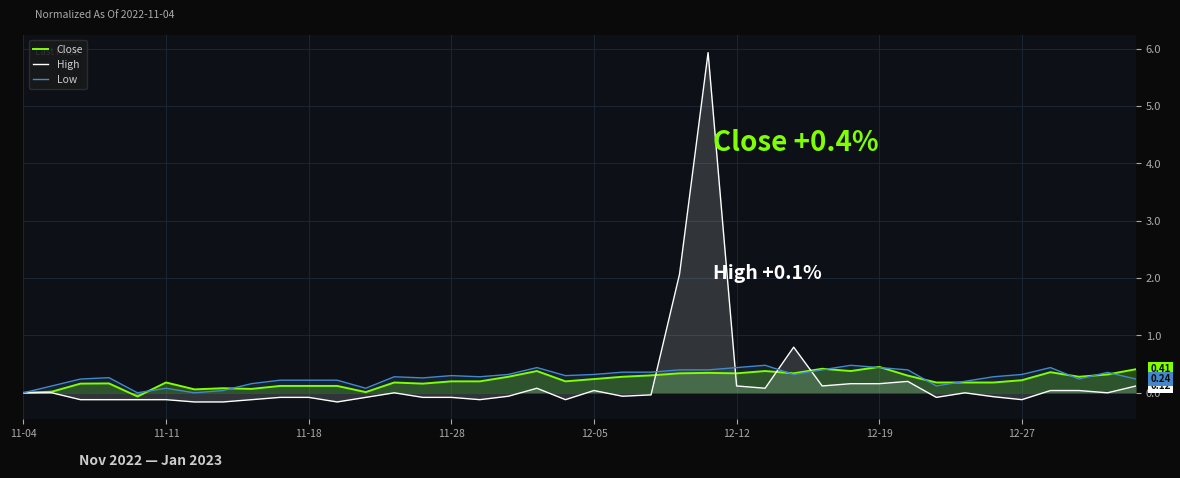

Where do High and Low first cross each other?

22 and 23